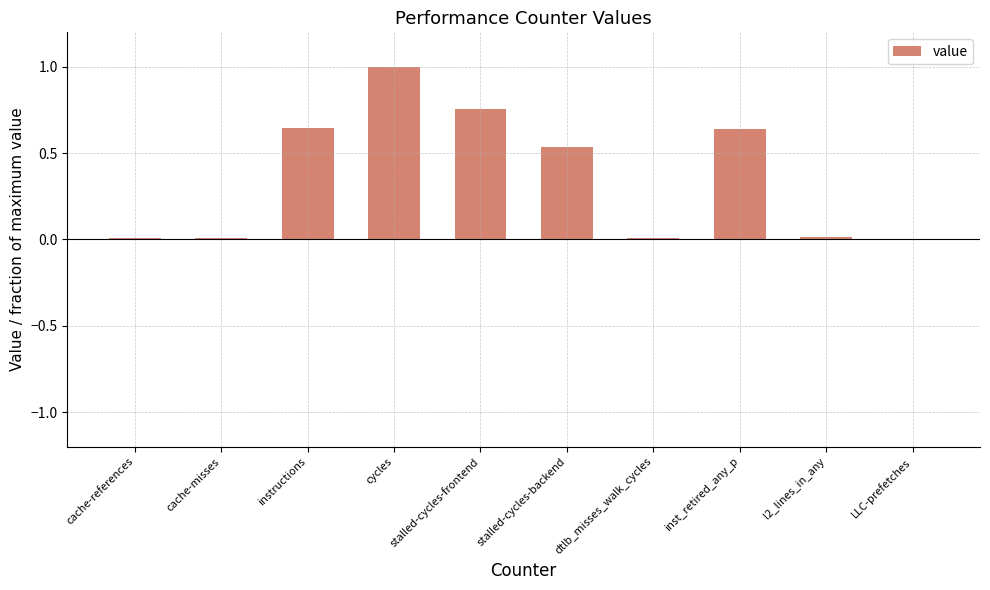

The chart shows a value of 0.0 at LLC-prefetches. True or false?

True